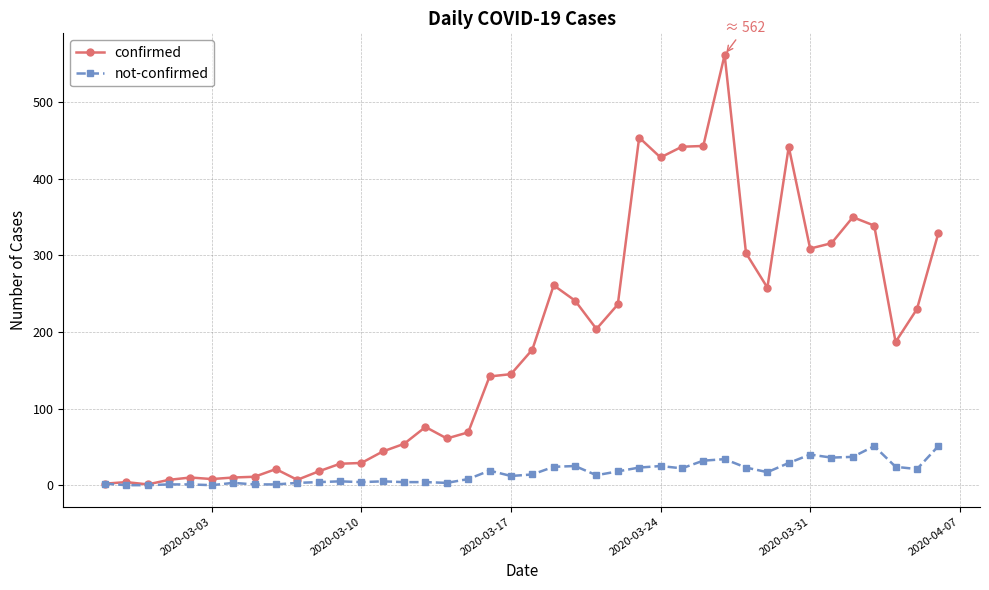

Rank the series by their maximum value, from lowest to highest.

not-confirmed, confirmed